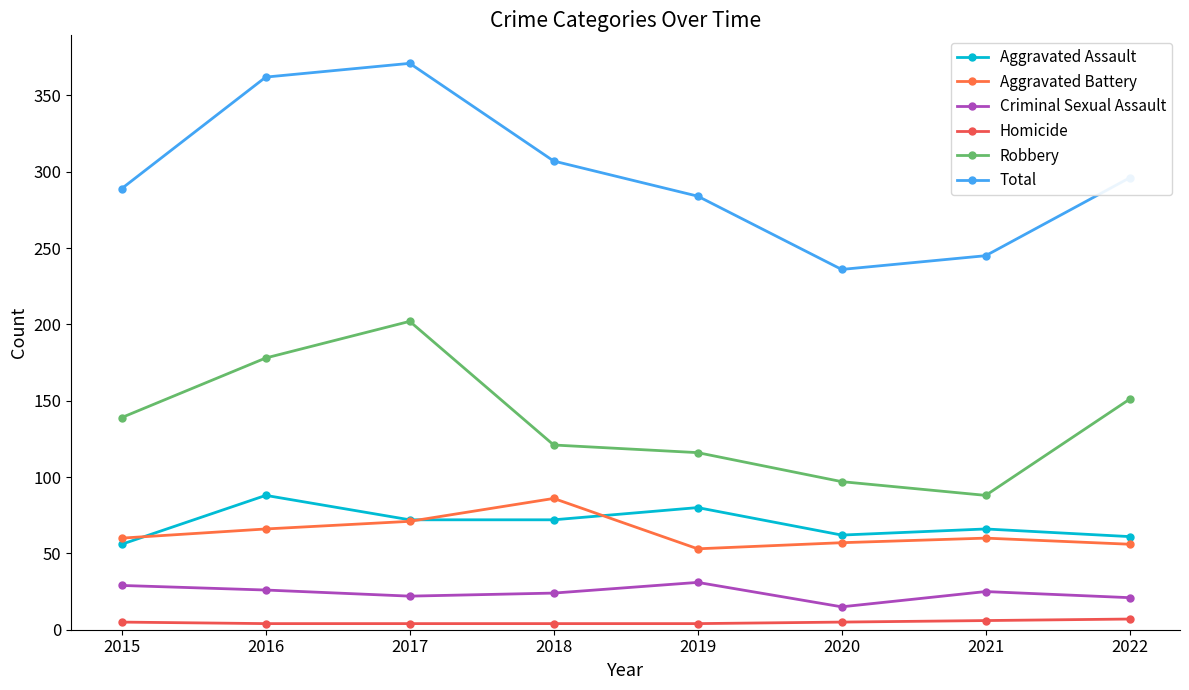

What is the spread (max minus min) of values at 2021?

239